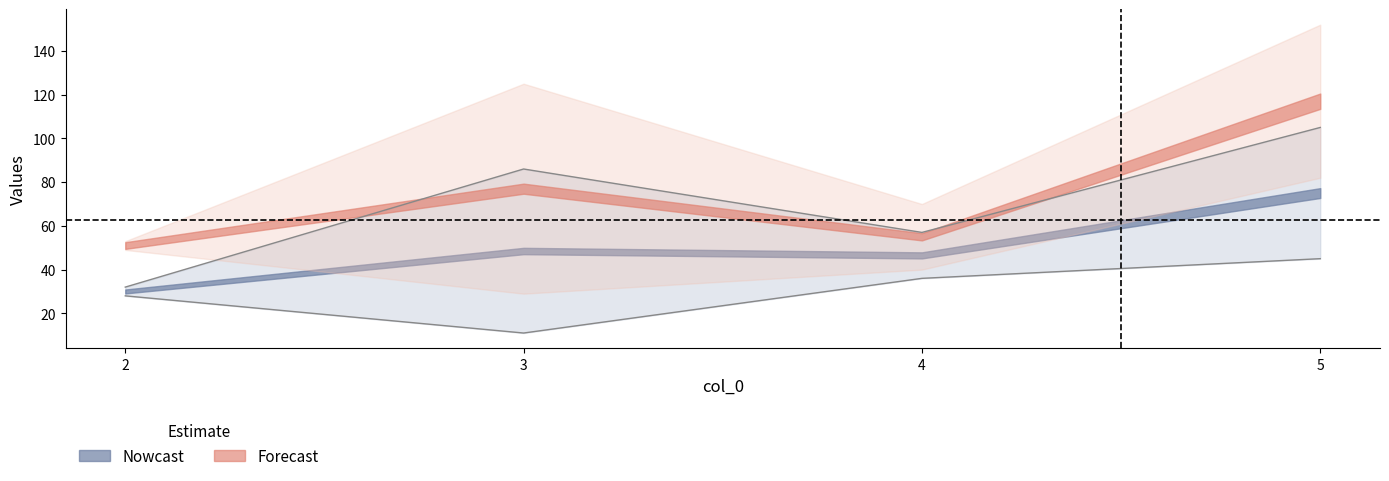

How many lines are shown in the chart?

2